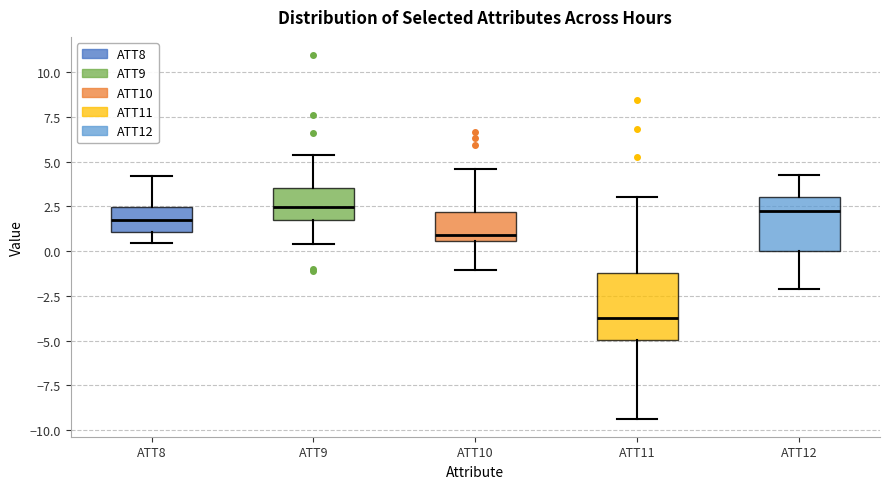

Reading left to right, read every box against the y-axis: the position of its median line, the range the box covers, and the ends of its whiskers. The values are not printed on the chart, so give them approximately, as read against the axis.

ATT8: median 2.0, box 1.0 to 2.5, whiskers 0.5 to 4.0
ATT9: median 2.5, box 2.0 to 3.5, whiskers 0.5 to 5.5
ATT10: median 1.0, box 0.5 to 2.0, whiskers -1.0 to 4.5
ATT11: median -3.5, box -5.0 to -1.0, whiskers -9.5 to 3.0
ATT12: median 2.0, box 0.0 to 3.0, whiskers -2.0 to 4.5